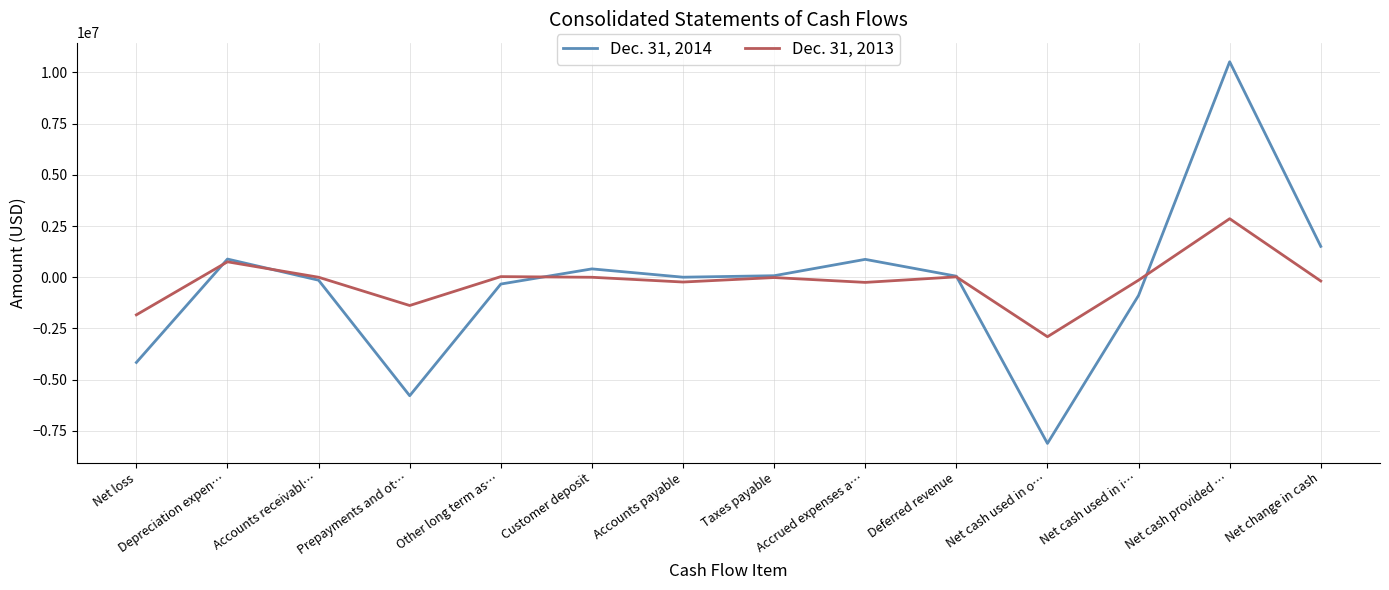

Rank the series by their average value, from lowest to highest.

Dec. 31, 2014, Dec. 31, 2013